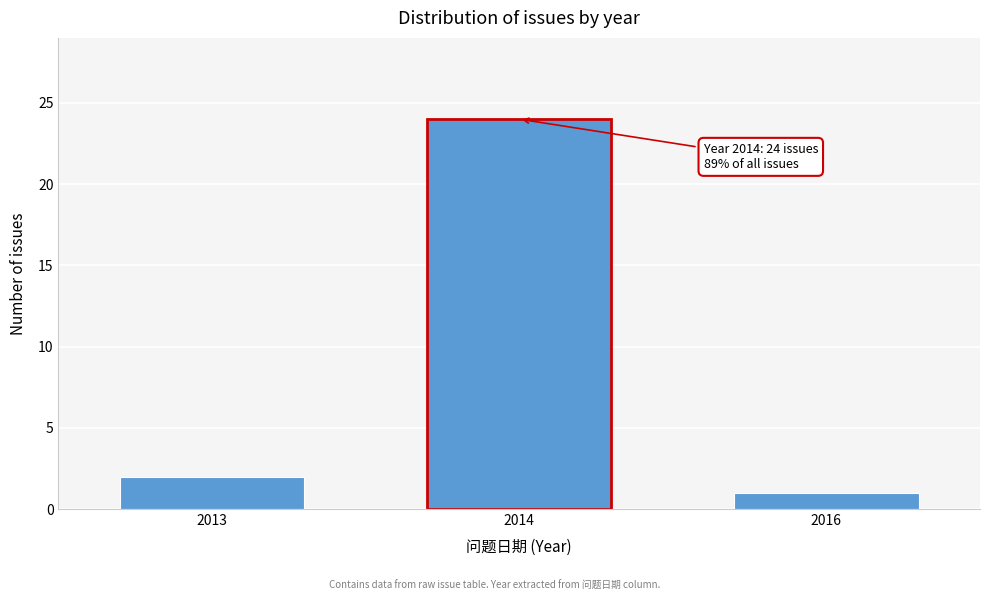

Reading left to right, what are all the values shown in this chart?

2	24	1